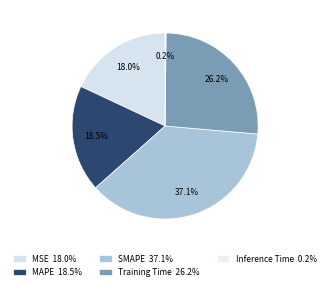

True or false: MSE accounts for 18% of the total.

True